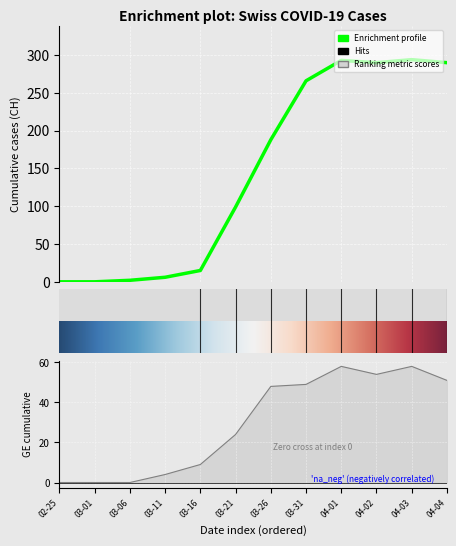

The value of CH at 2020-05-05 is 781. True or false?

False